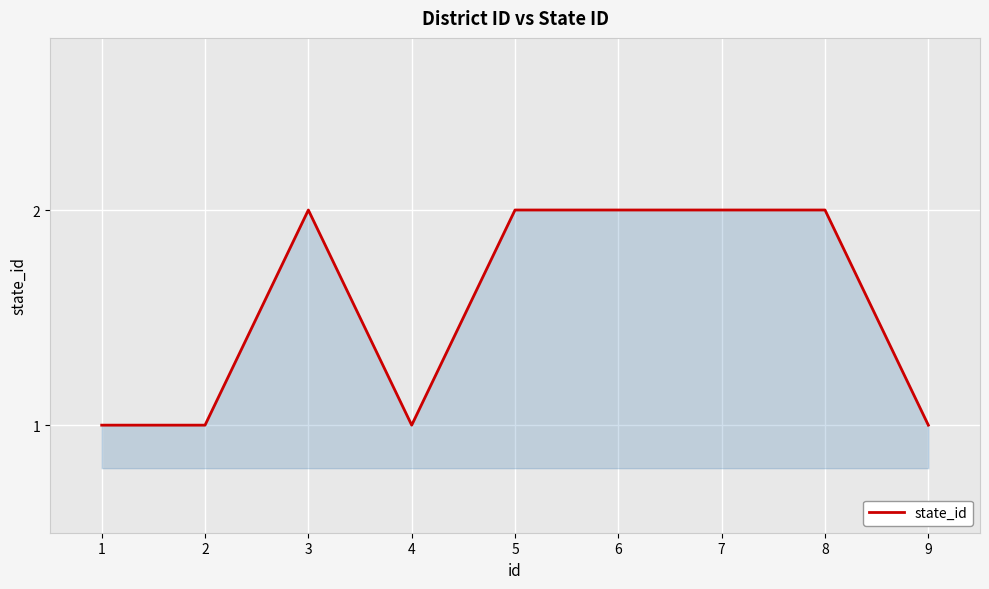

The chart shows a value of 1 at 6. True or false?

False